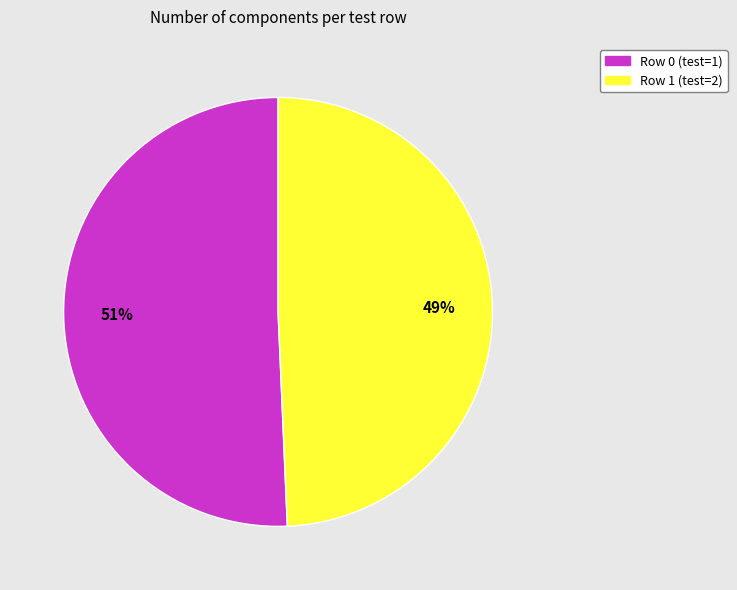

Which category has the biggest portion of the pie?

Row 0 (test=1)